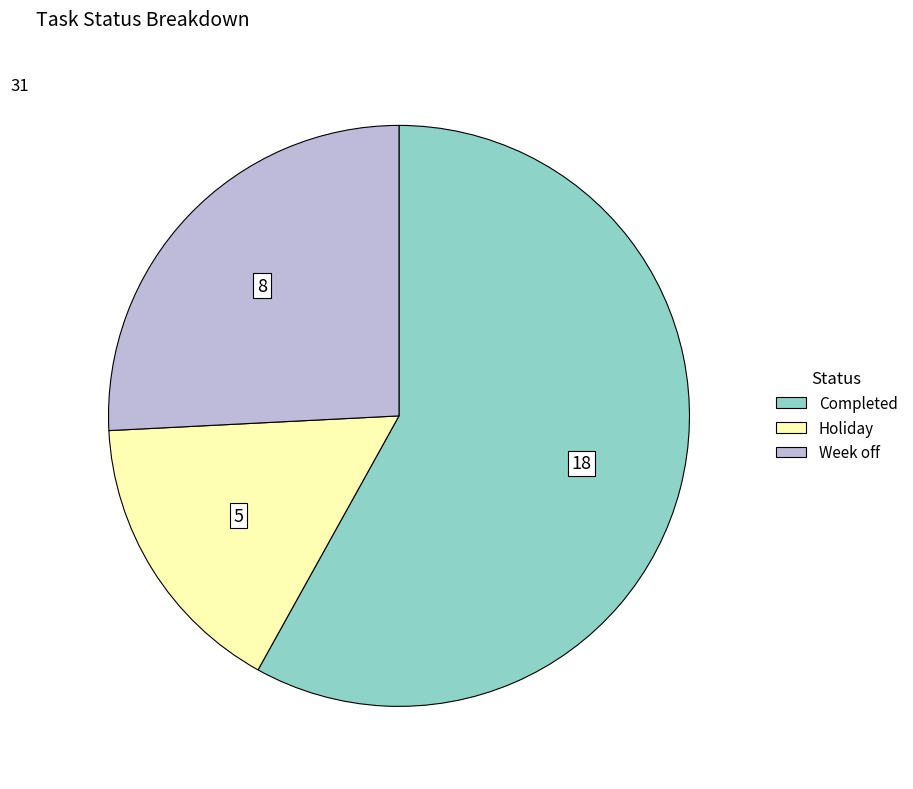

True or false: Week off accounts for 26% of the total.

True